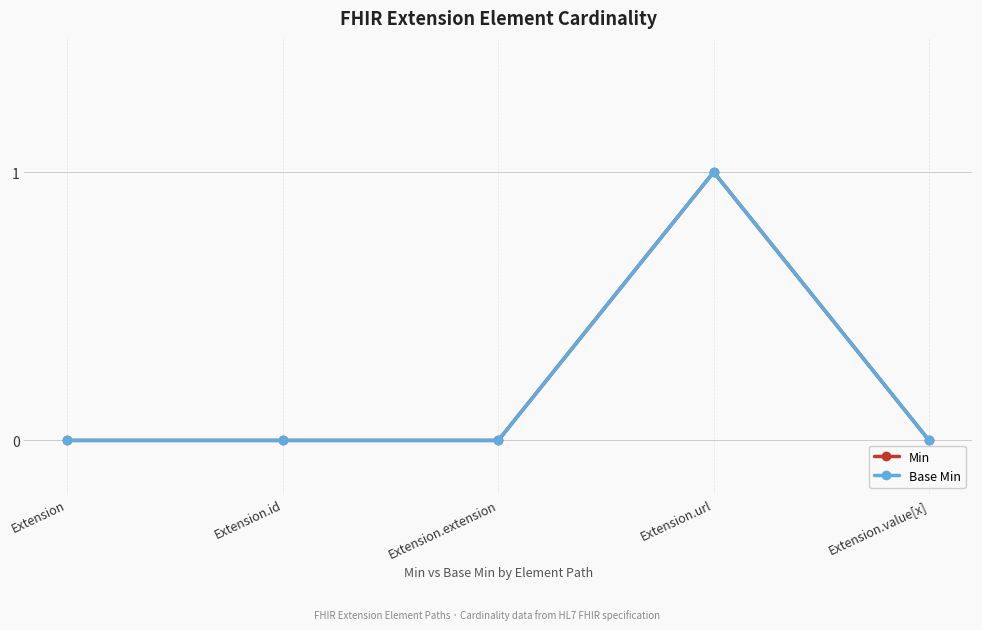

Is this an area chart (filled region under the line)?

No